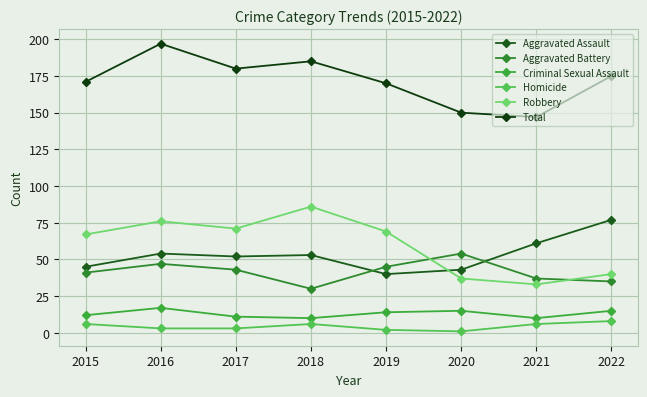

The value of Robbery at 2022 is 21. True or false?

False